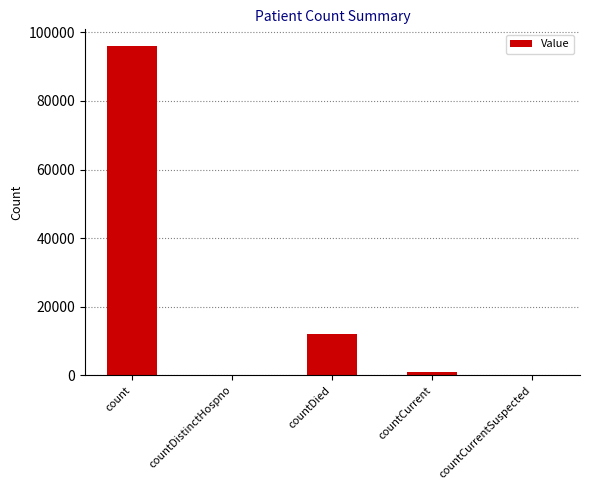

Are the bars grouped side by side (vs. stacked)?

No